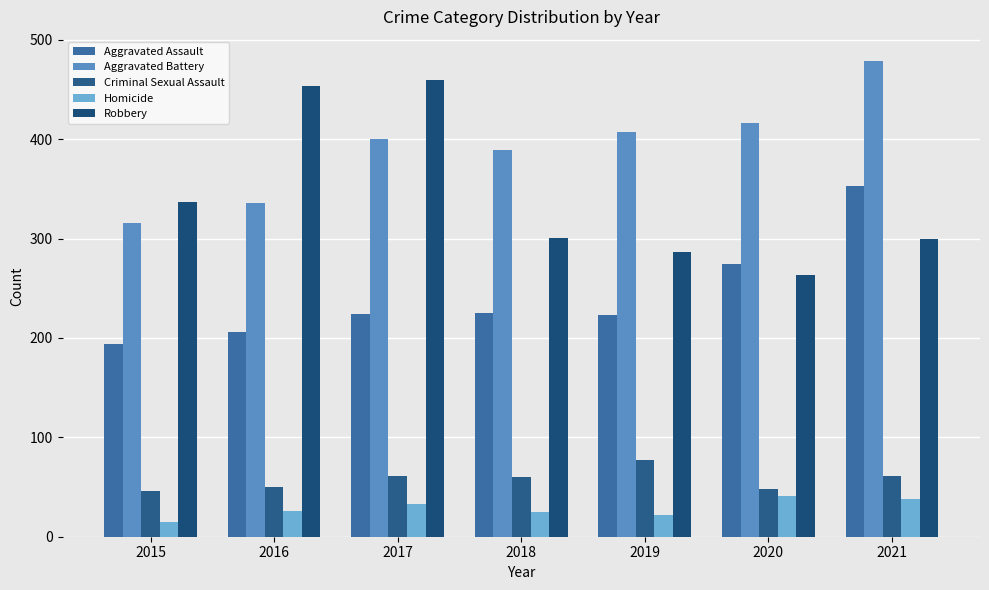

At which label is Homicide closest to 28?

2016